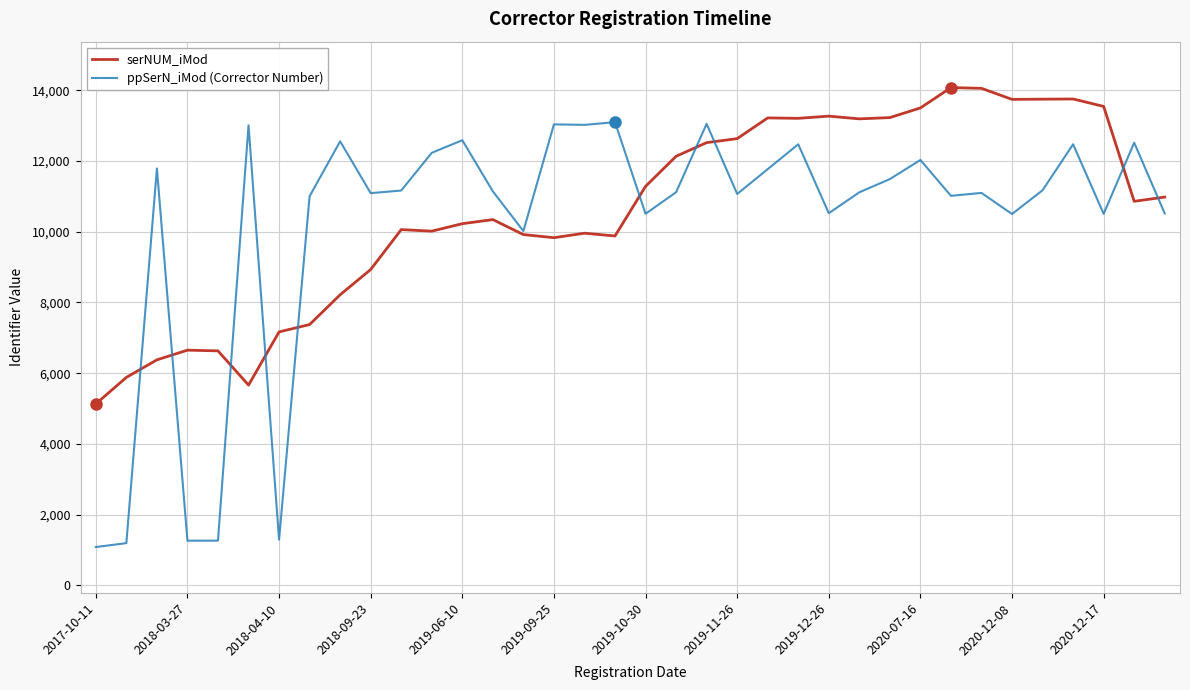

What is the minimum value for serNUM_iMod?

5130